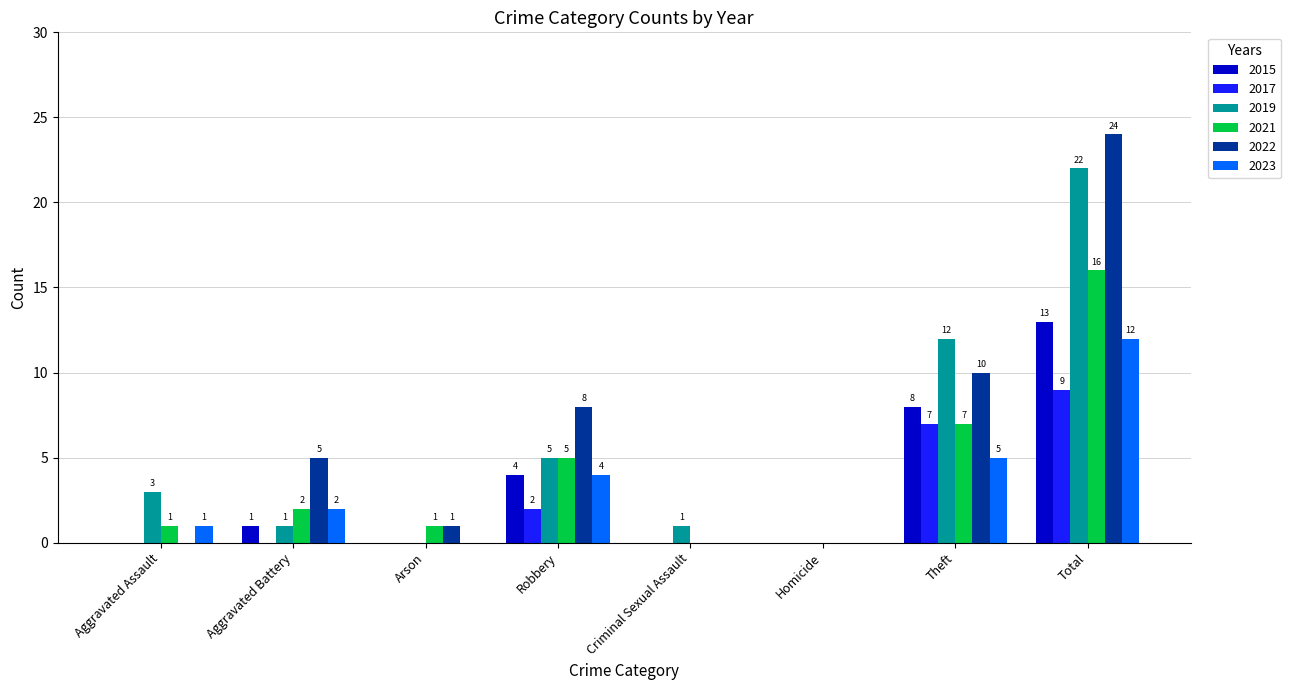

Reading right to left, extract all data points from this chart.

2015: Total=13	Theft=8	Homicide=0	Criminal Sexual Assault=0	Robbery=4	Arson=0	Aggravated Battery=1	Aggravated Assault=0
2017: Total=9	Theft=7	Homicide=0	Criminal Sexual Assault=0	Robbery=2	Arson=0	Aggravated Battery=0	Aggravated Assault=0
2019: Total=22	Theft=12	Homicide=0	Criminal Sexual Assault=1	Robbery=5	Arson=0	Aggravated Battery=1	Aggravated Assault=3
2021: Total=16	Theft=7	Homicide=0	Criminal Sexual Assault=0	Robbery=5	Arson=1	Aggravated Battery=2	Aggravated Assault=1
2022: Total=24	Theft=10	Homicide=0	Criminal Sexual Assault=0	Robbery=8	Arson=1	Aggravated Battery=5	Aggravated Assault=0
2023: Total=12	Theft=5	Homicide=0	Criminal Sexual Assault=0	Robbery=4	Arson=0	Aggravated Battery=2	Aggravated Assault=1